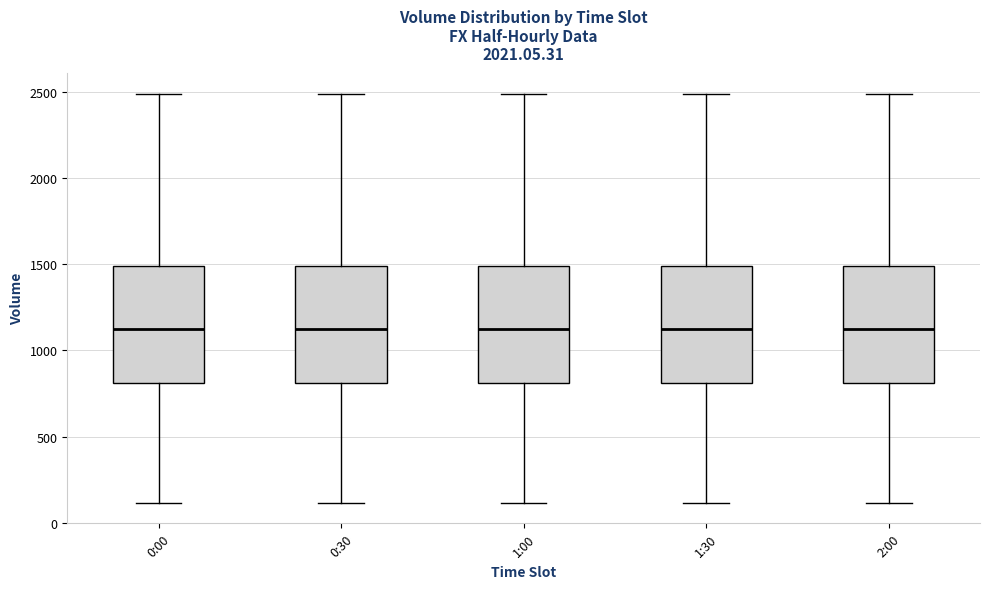

Where is the upper edge of the box for 0:00 on the y-axis? The values are not printed on the chart, so give them approximately, as read against the axis.

1500